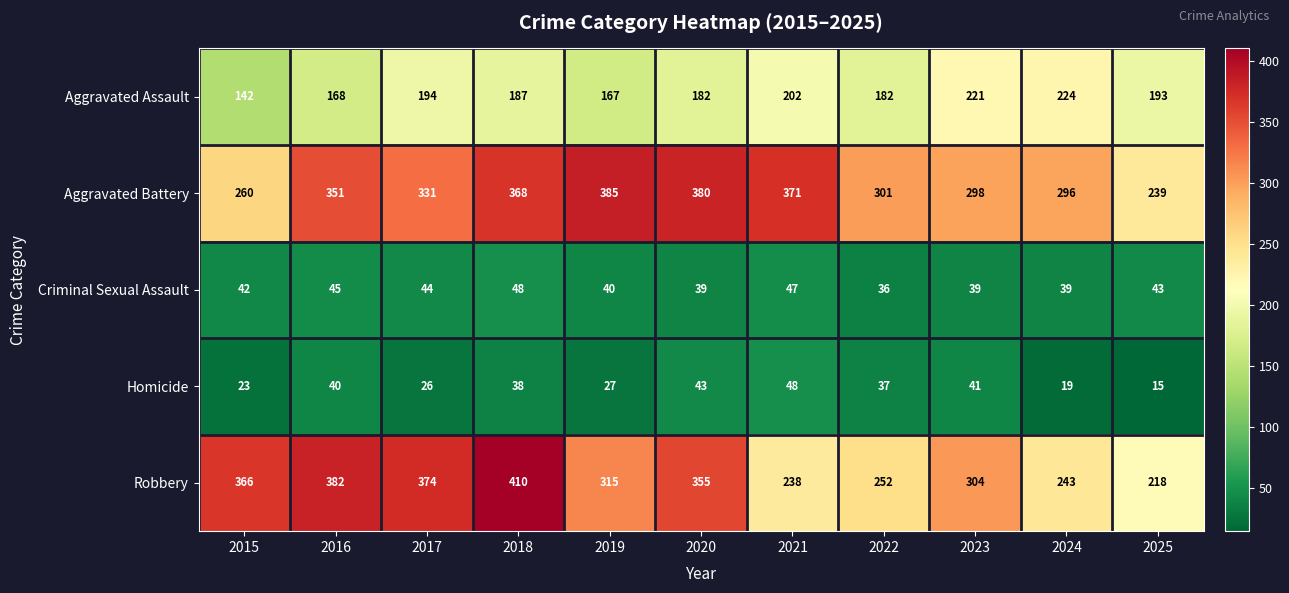

Where is Homicide nearest to the value 31?

2019